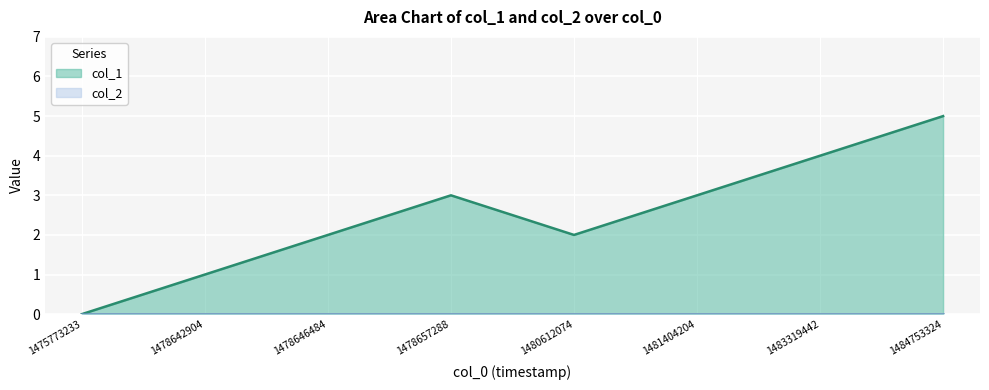

At which label does the data first exceed 3?

1483319442